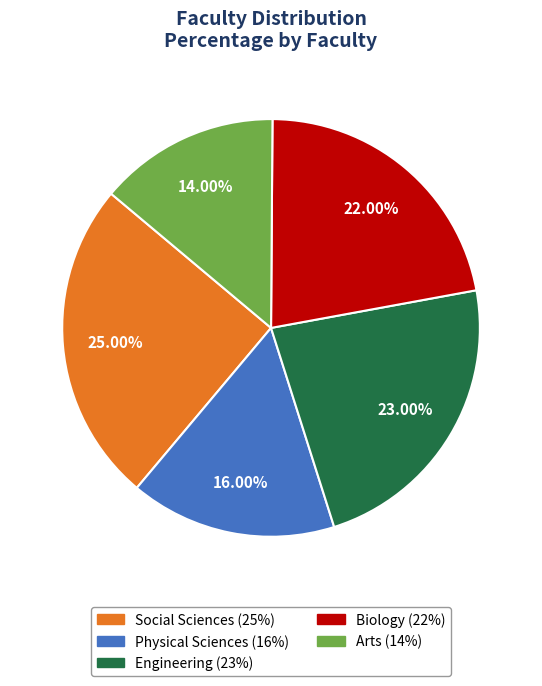

To the nearest percent, what is the average slice percentage?

20%